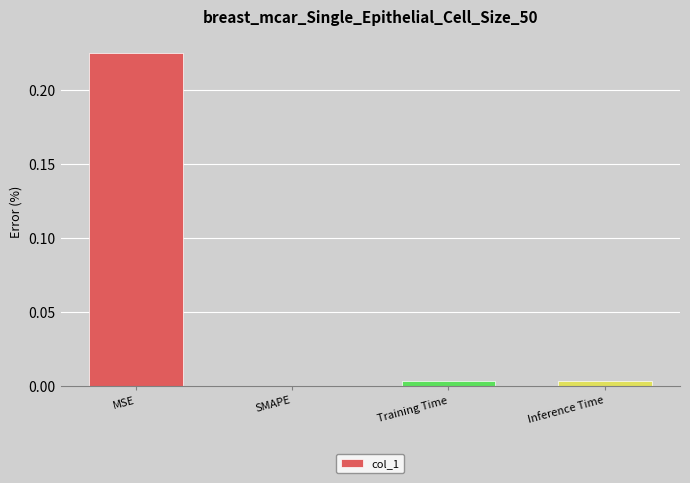

The chart shows a value of -0.1 at SMAPE. True or false?

False